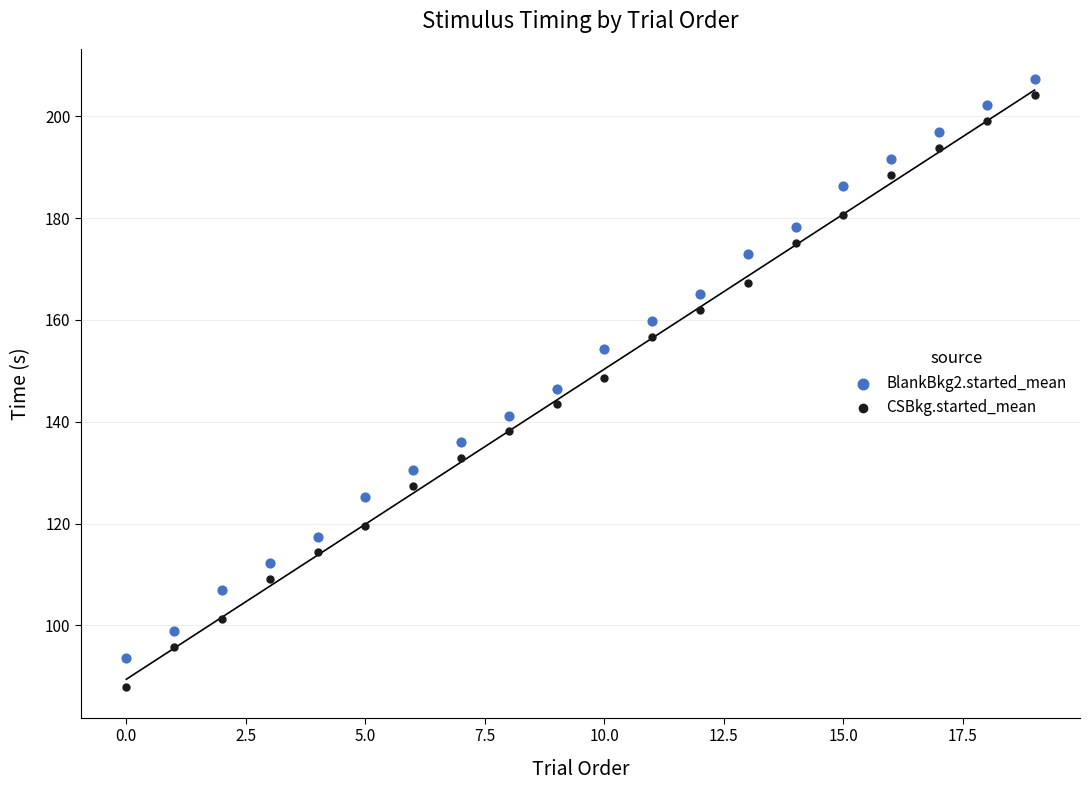

In the BlankBkg2.started_mean series, what Y value is closest to 150?

146.5